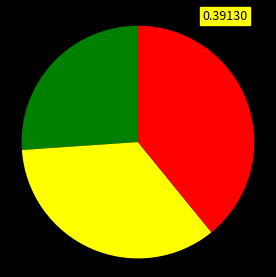

Is there a majority slice in this chart?

No